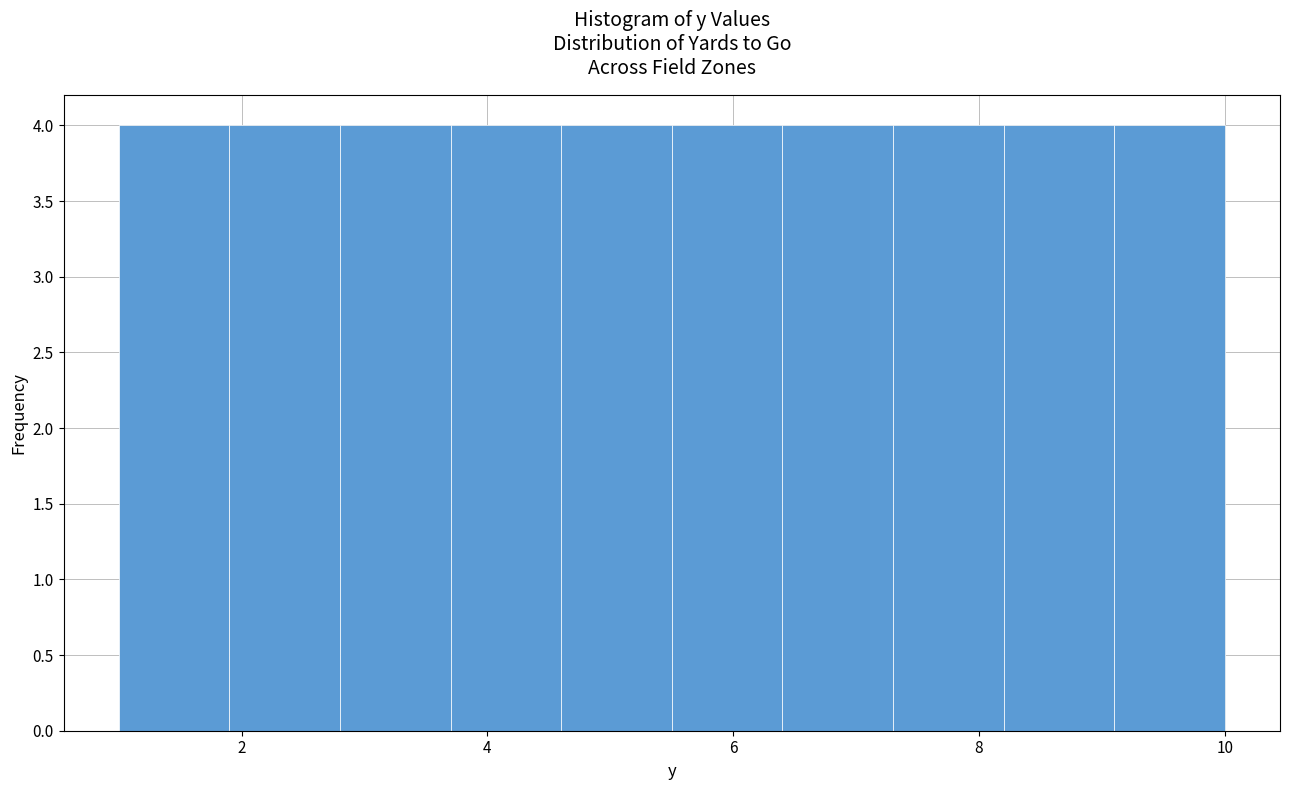

Reading left to right, list every bar in this chart as the range it spans on the x-axis followed by its height. Neither the bar edges nor the heights are printed on the chart, so give them approximately, as read against the axes.

1.0 to 1.9: 4
1.9 to 2.8: 4
2.8 to 3.7: 4
3.7 to 4.6: 4
4.6 to 5.5: 4
5.5 to 6.4: 4
6.4 to 7.3: 4
7.3 to 8.2: 4
8.2 to 9.1: 4
9.1 to 10.0: 4